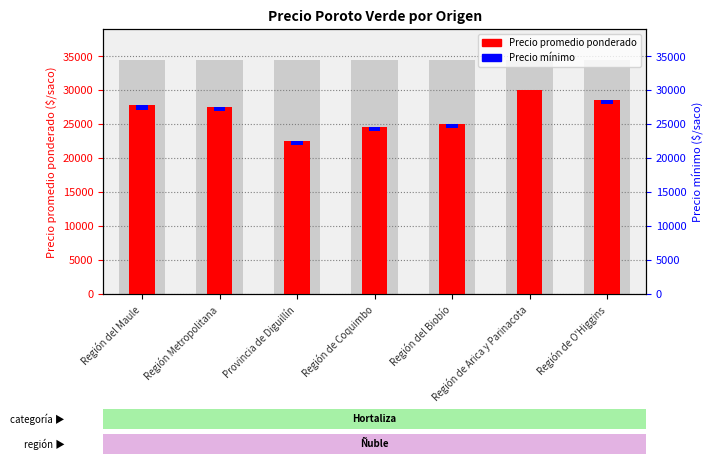

What is the highest value of the Precio promedio ponderado series?

30000